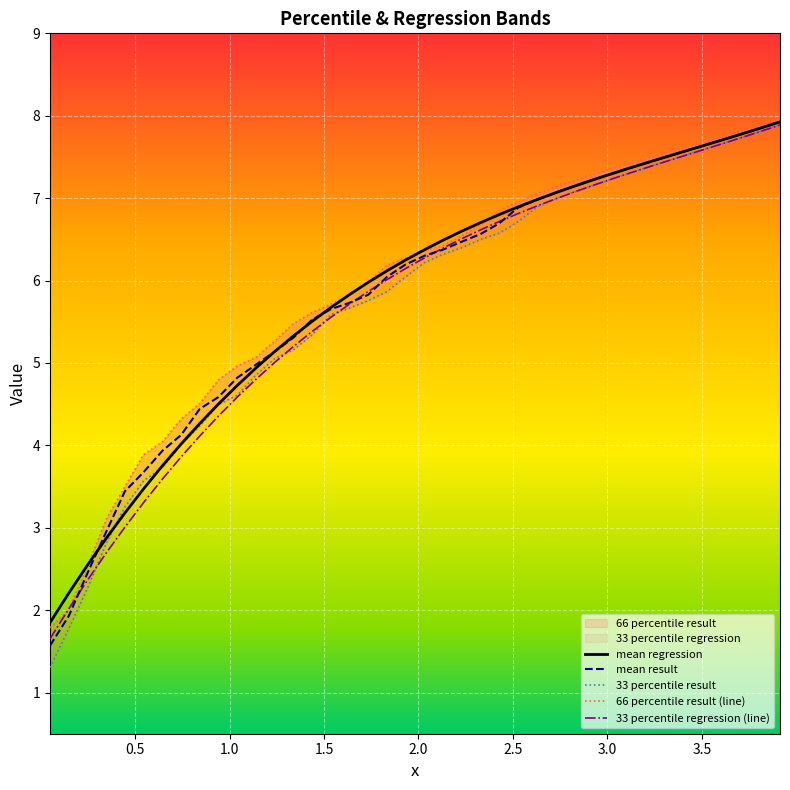

How many data points in 33 percentile result are less than 6?

19